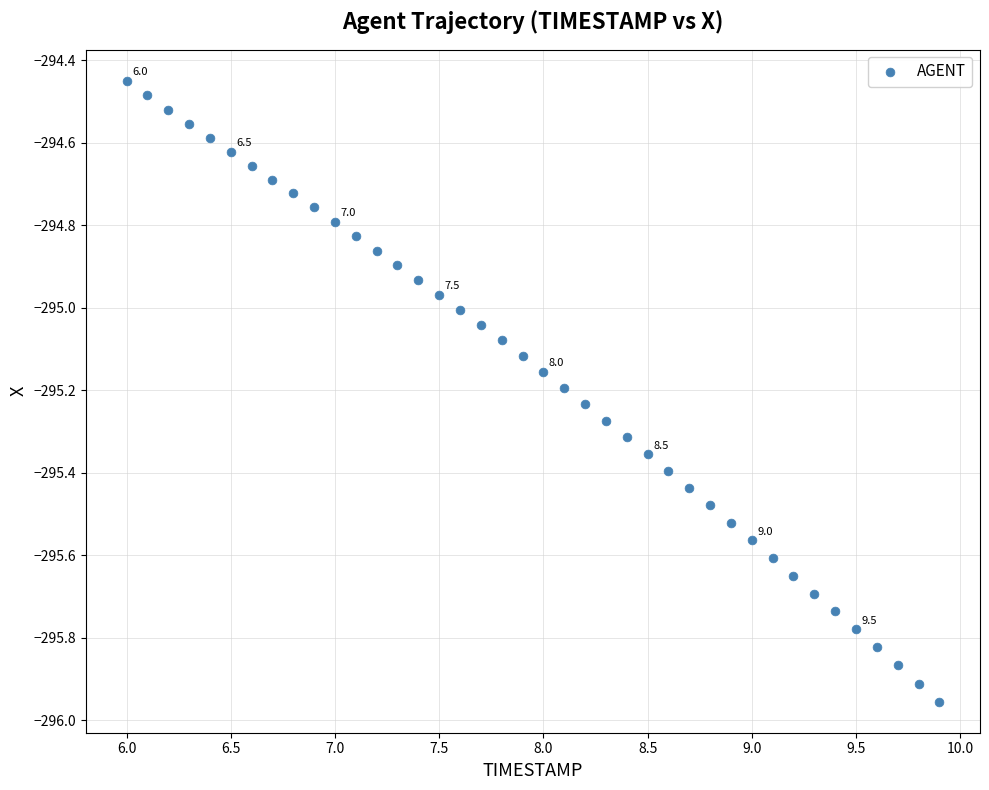

What is the range of X values (max minus min)?

3.9